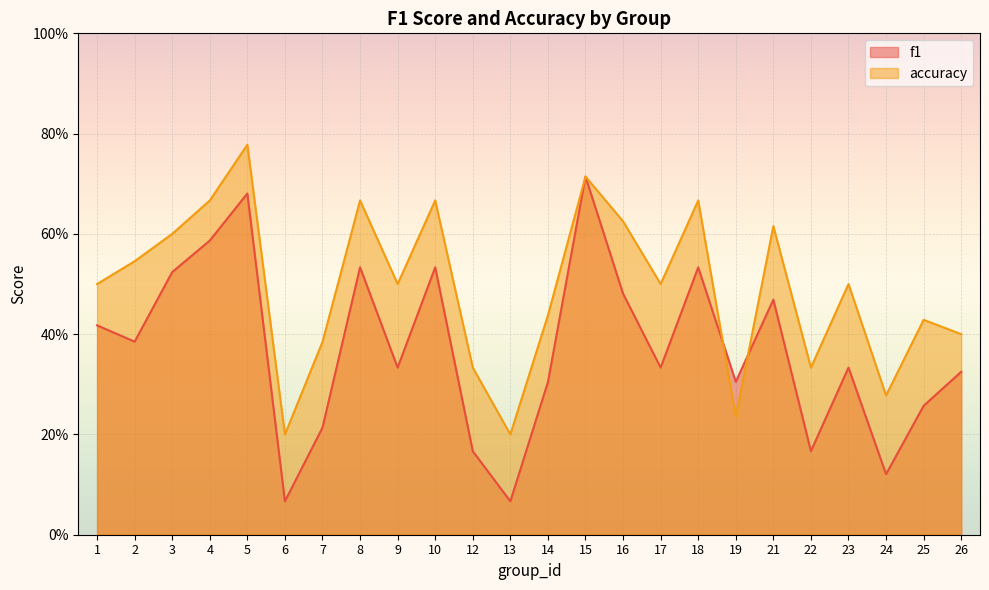

What is the value of the f1 point at the 9th from the left?

0.3